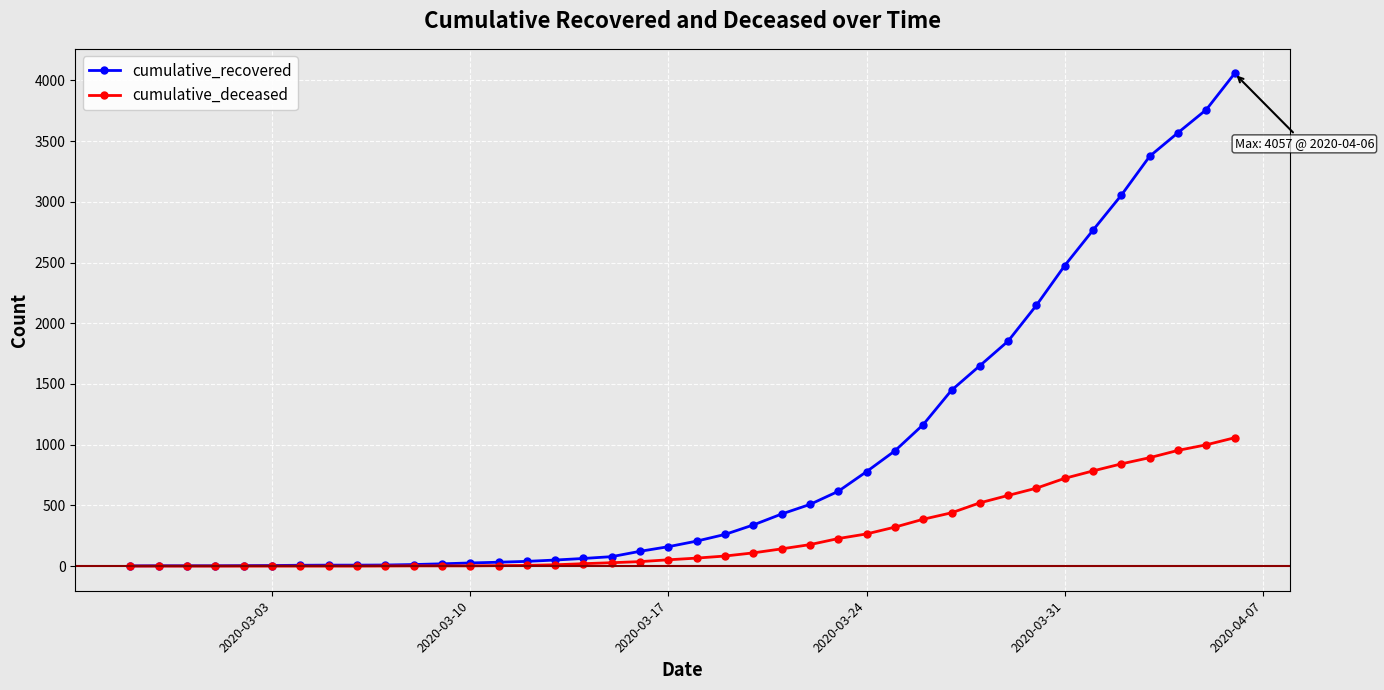

Which series has the widest spread of values?

cumulative_recovered